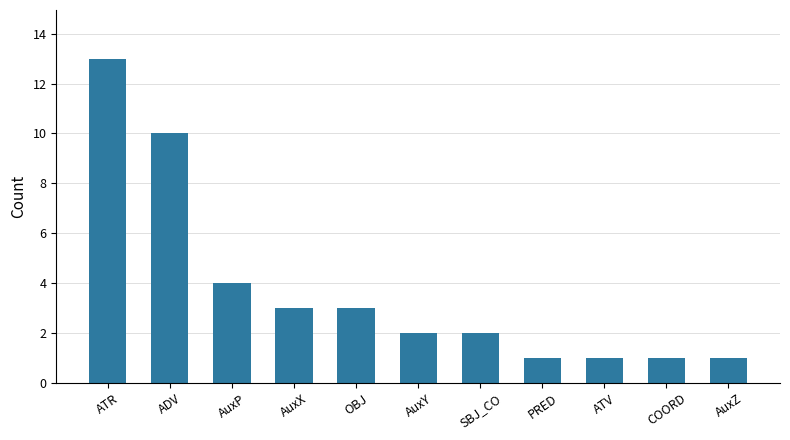

What is the approximate value at OBJ?

3